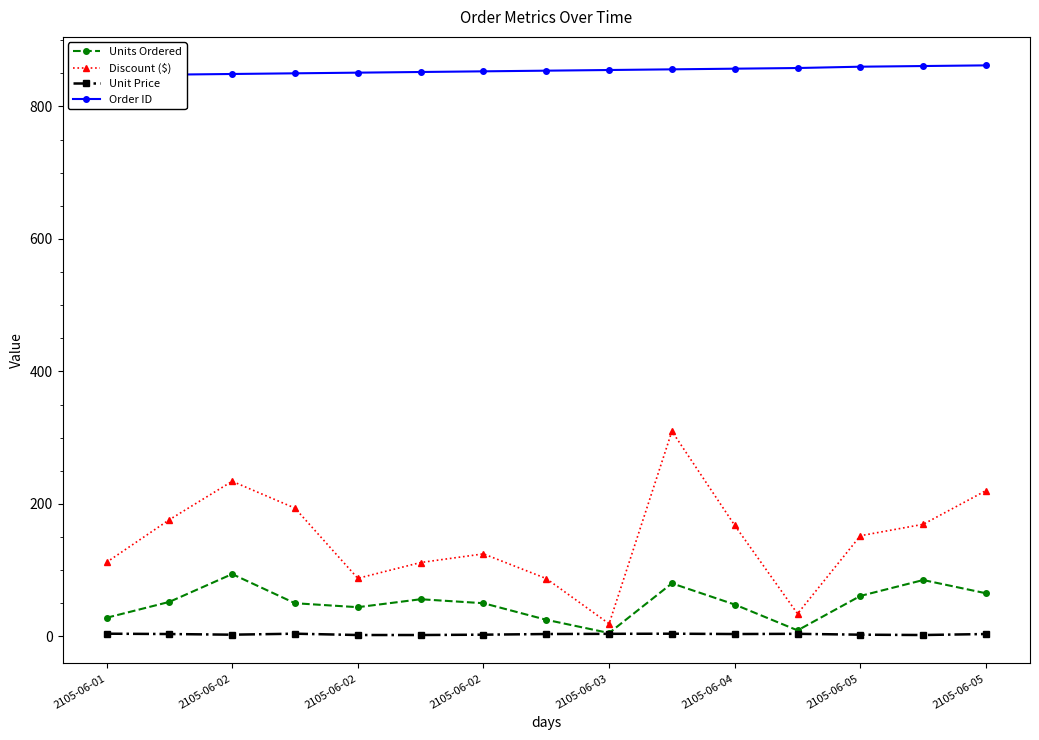

True or false: Discount ($) has more than 2 interior local peaks.

True